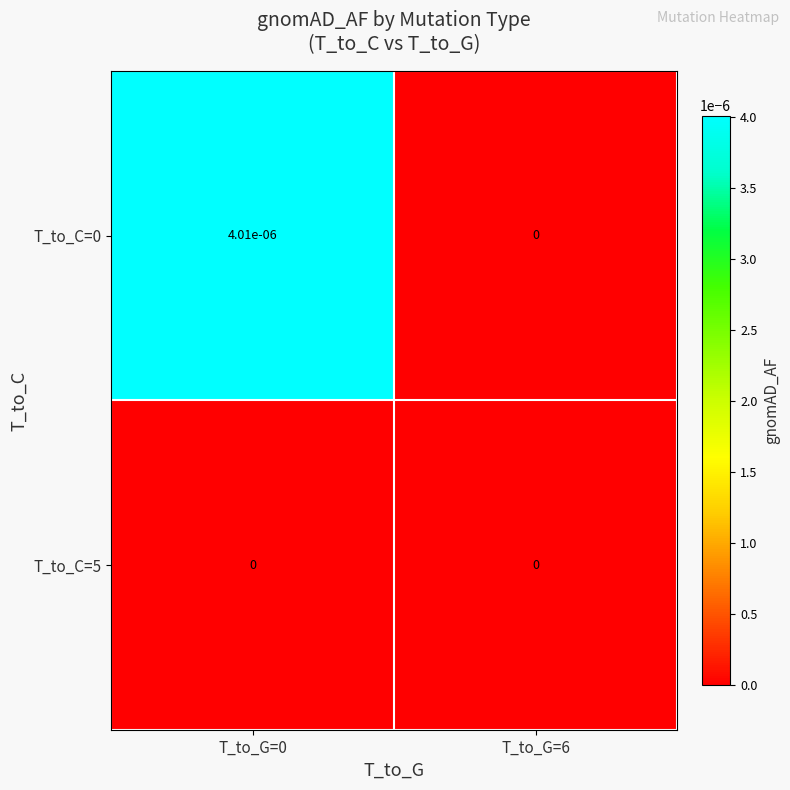

Is it true that T_to_C=5 equals 0.0 at T_to_G=0?

True